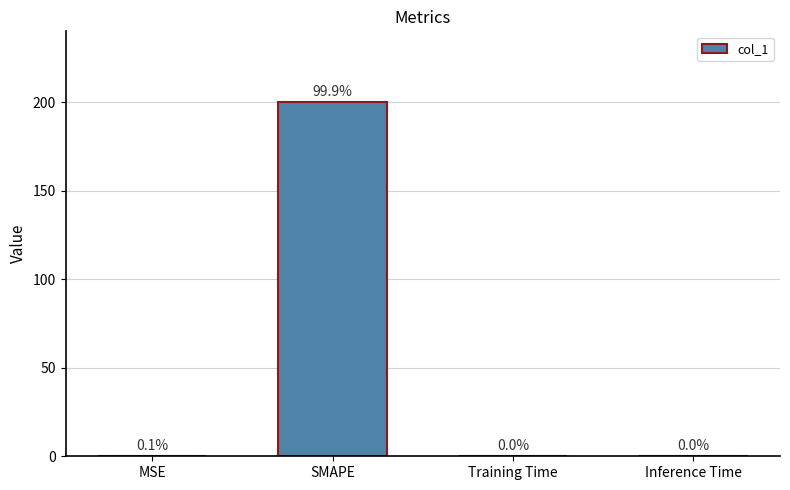

The chart shows a value of 0.1 at MSE. True or false?

True